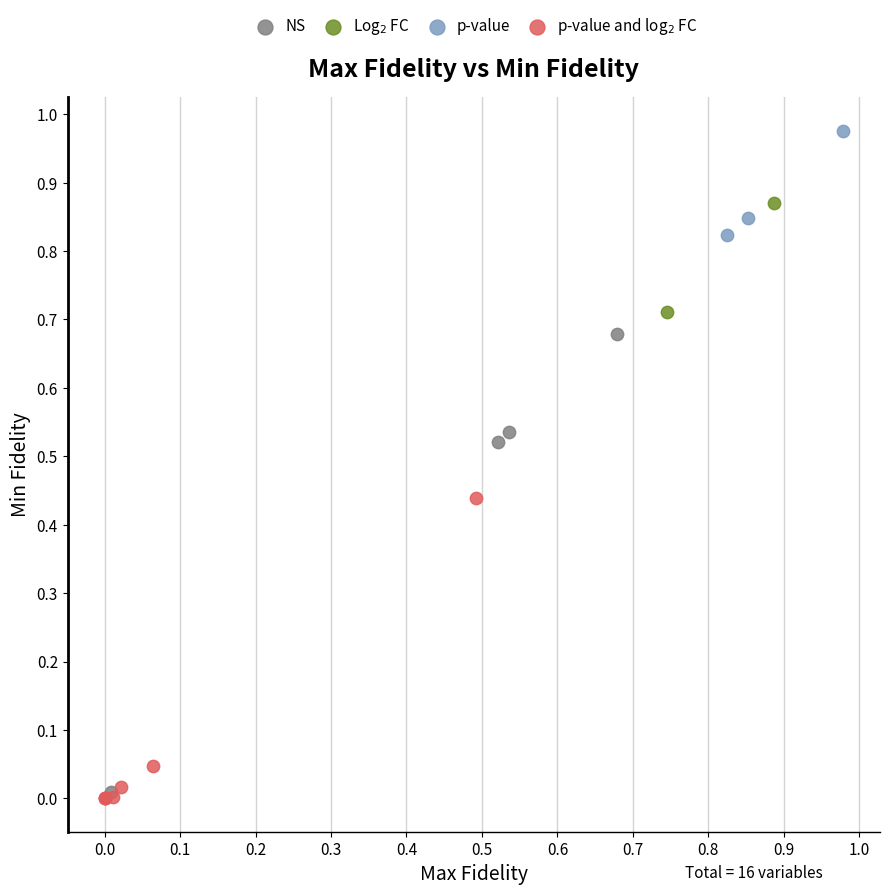

Which series has the widest spread of Y values?

NS